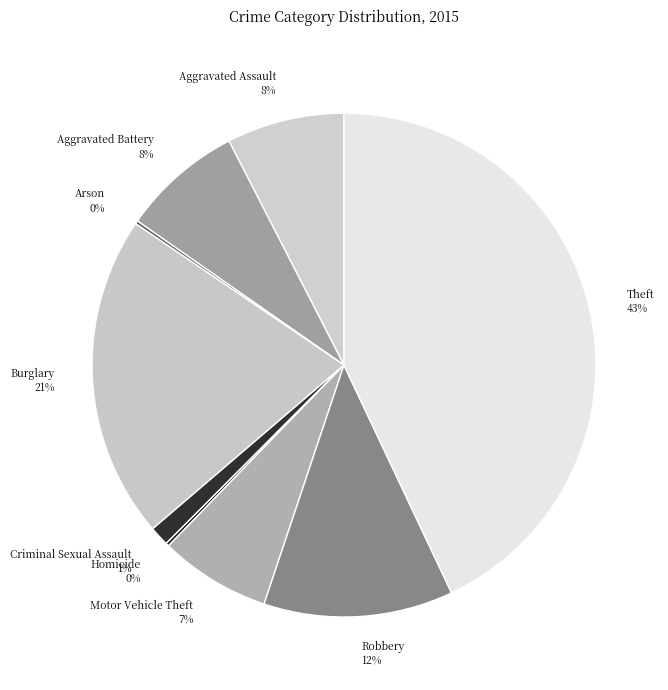

What percentage is the Criminal Sexual Assault slice, to the nearest percent?

1%